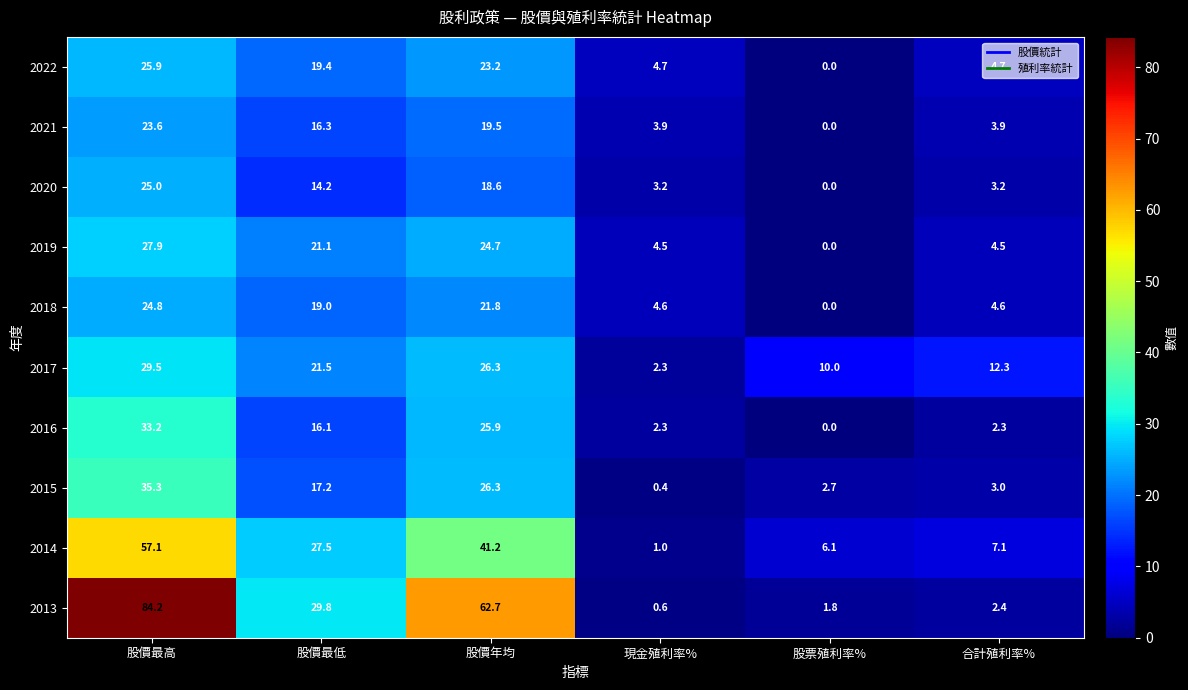

What value does the 2019 series have at 股價最高?

27.9